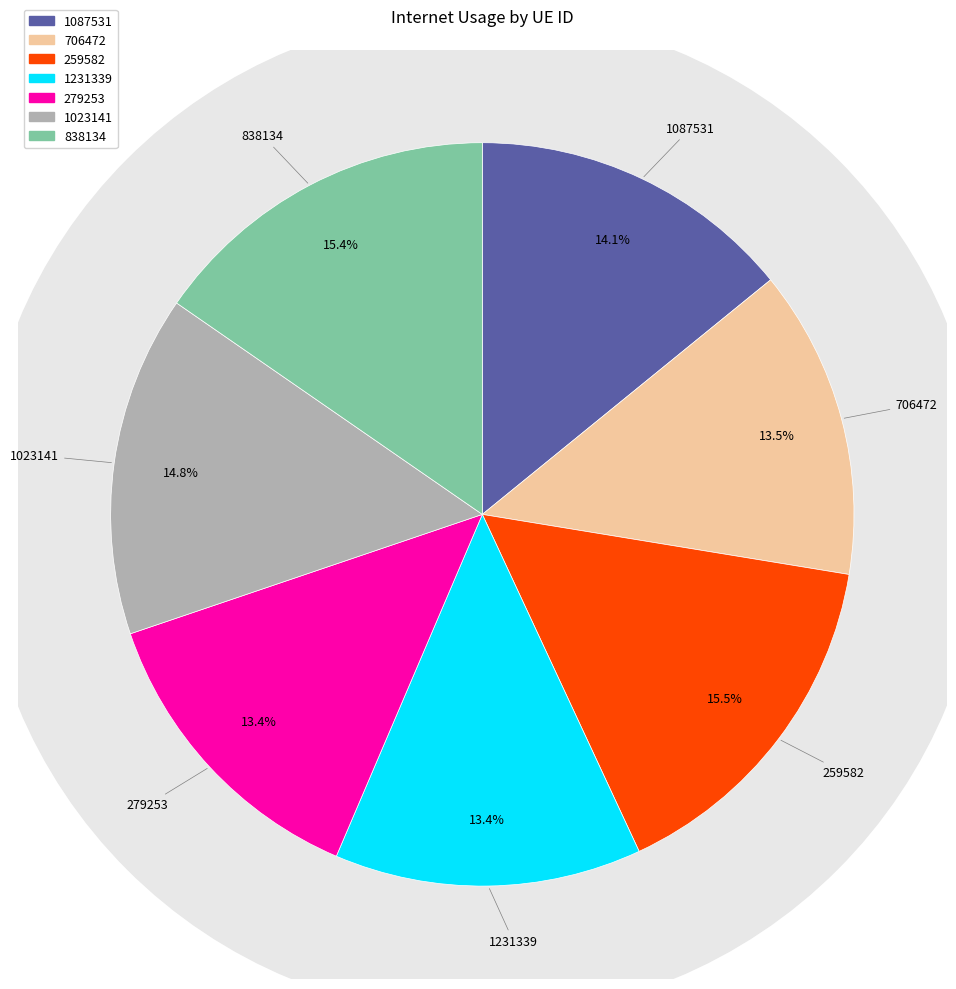

What is the largest slice in the pie chart?

259582